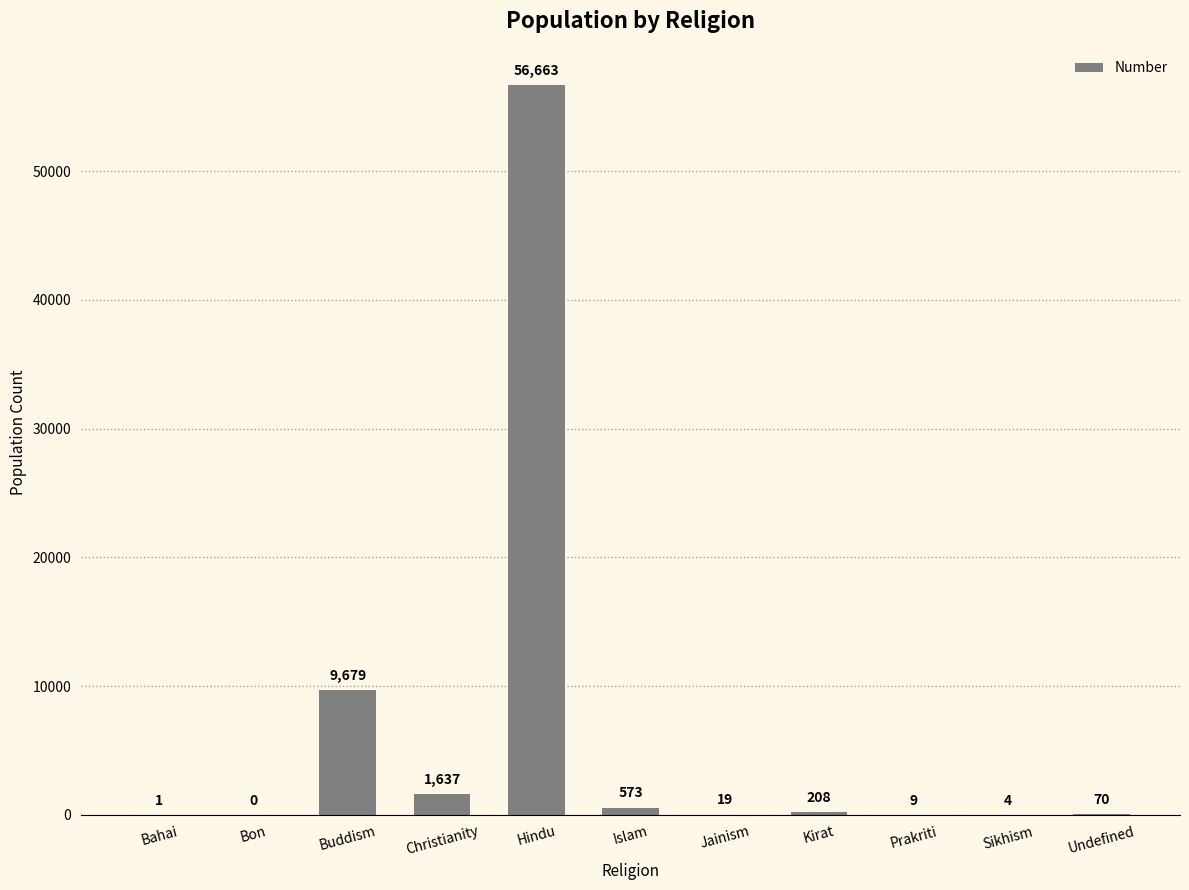

The chart shows a value of 573 at Islam. True or false?

True